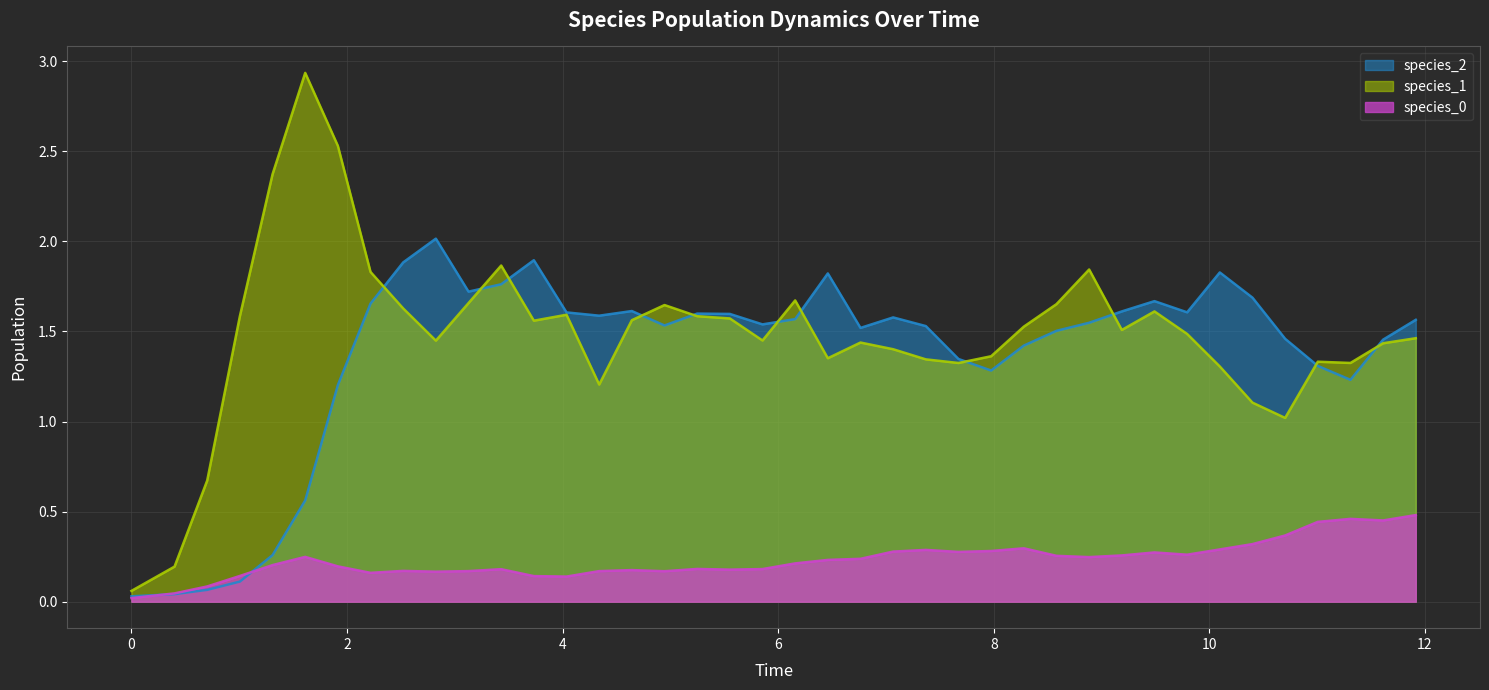

True or false: species_1 and species_0 intersect in this chart.

False